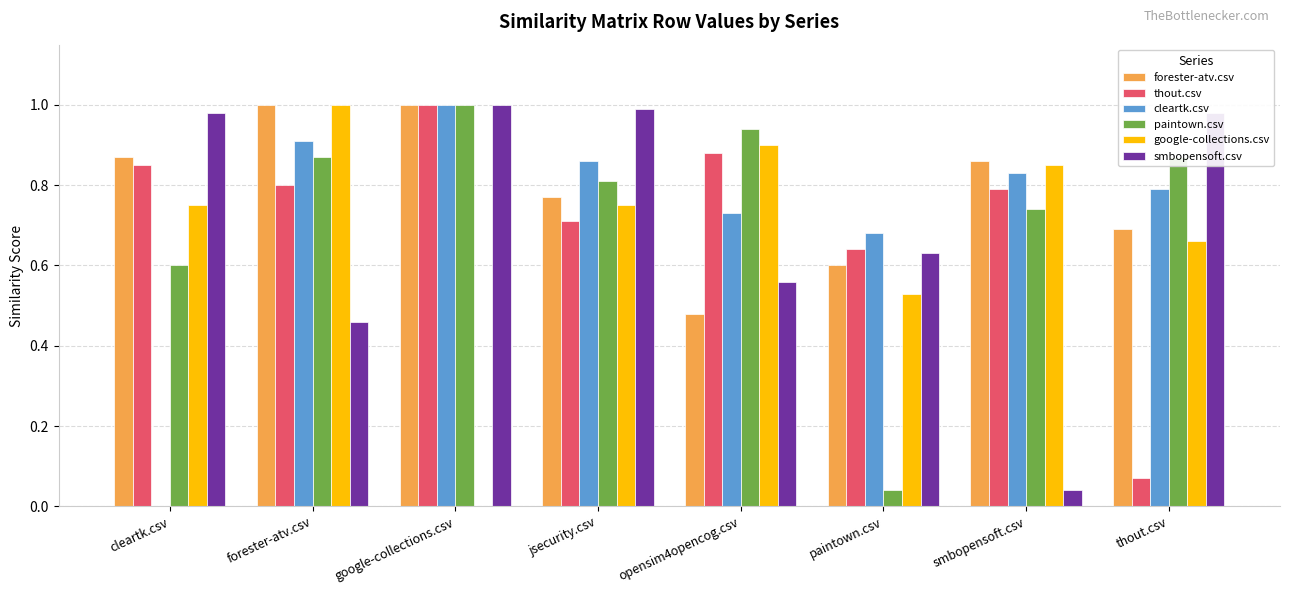

How many groups of bars are there?

8